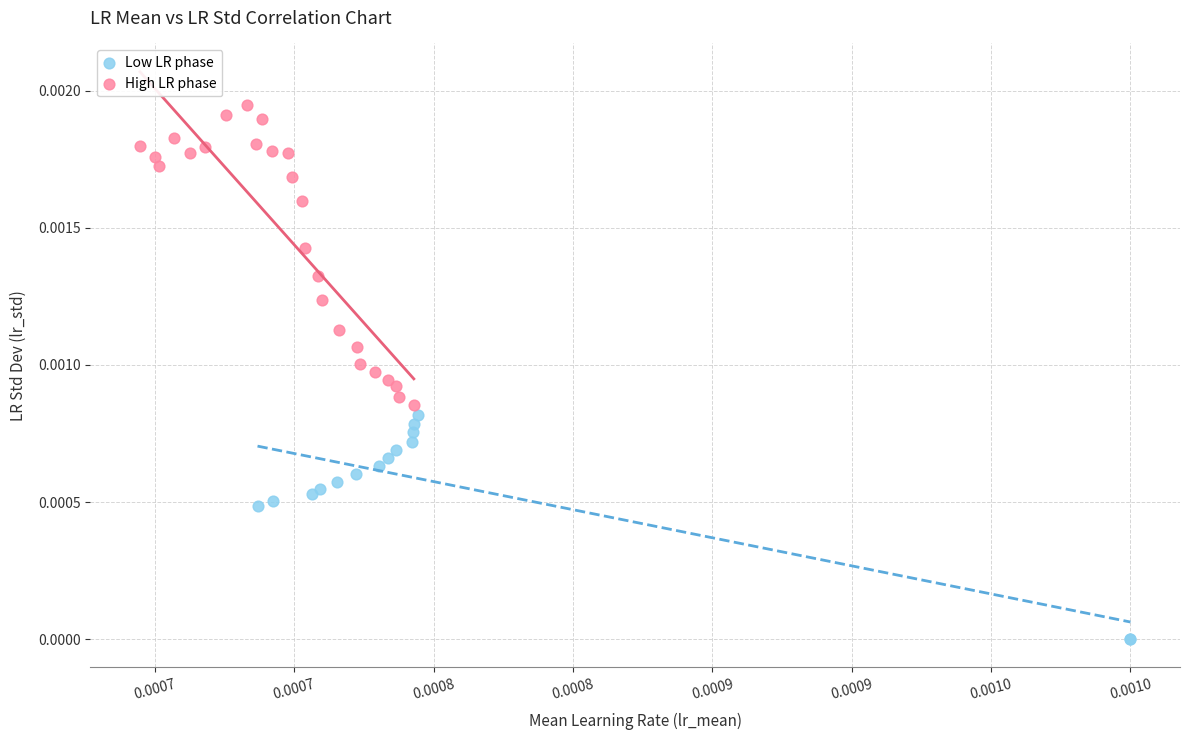

What are all the series names shown in the legend?

Low LR phase, High LR phase